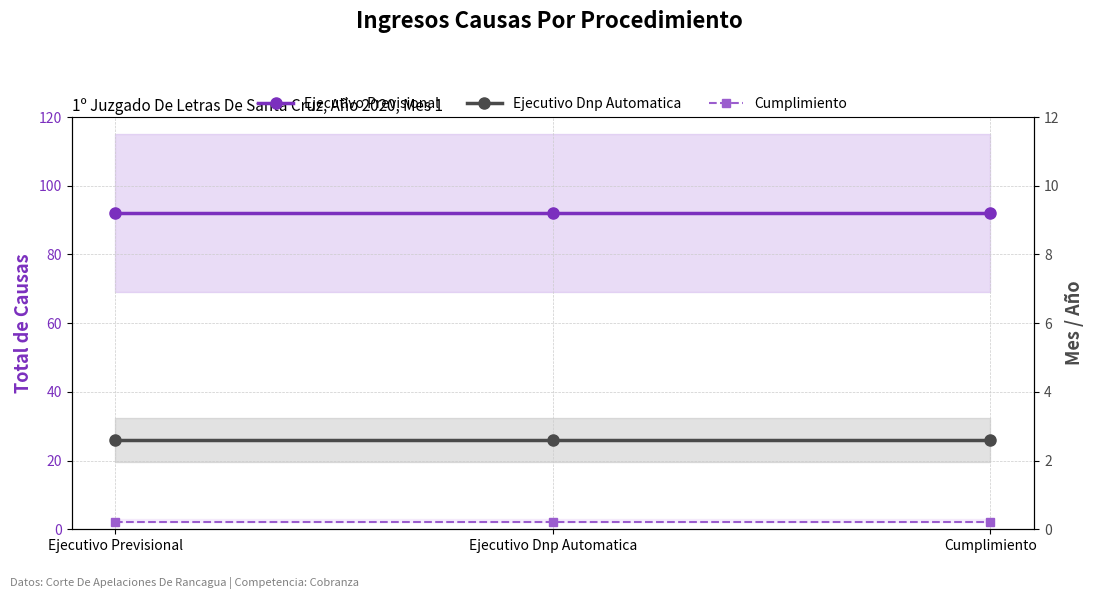

Which series has the largest total across all categories?

Ejecutivo Previsional